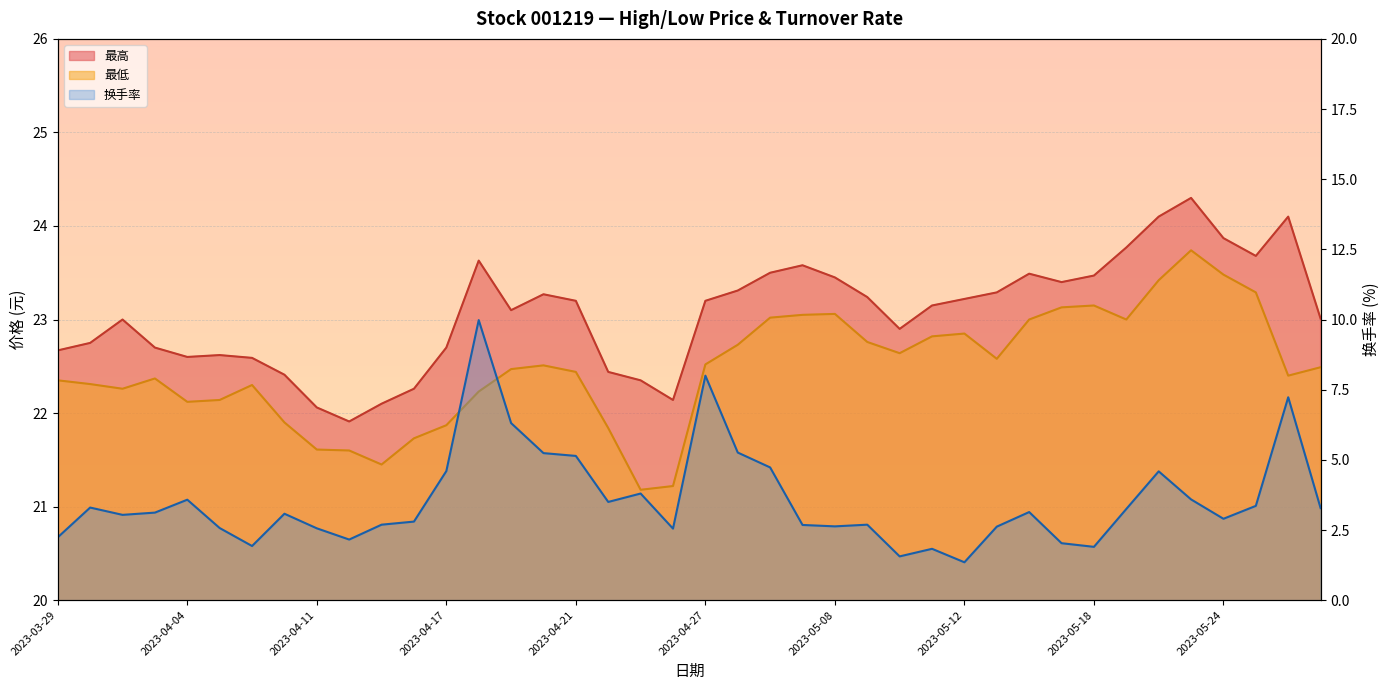

What is the difference between the 换手率 values at 2023-05-23 and 2023-05-15?

1.0